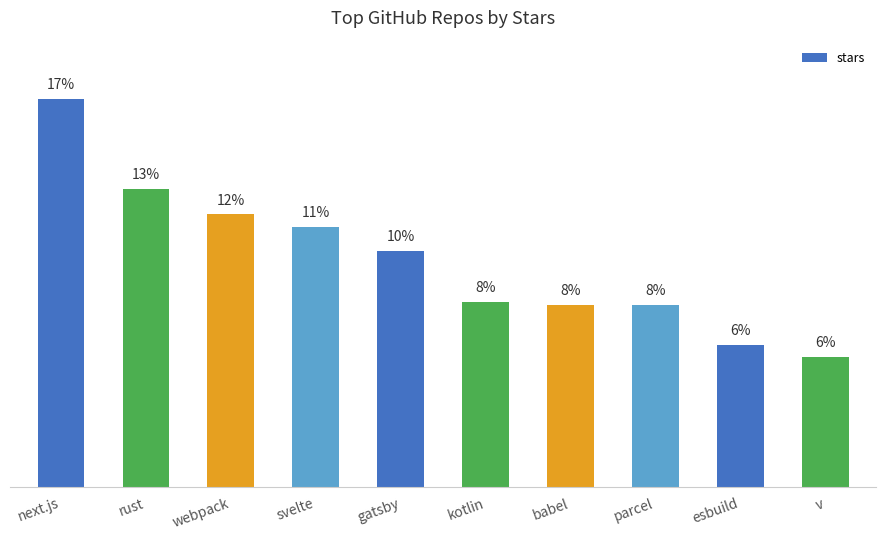

At which category does the chart reach its minimum across all series?

v